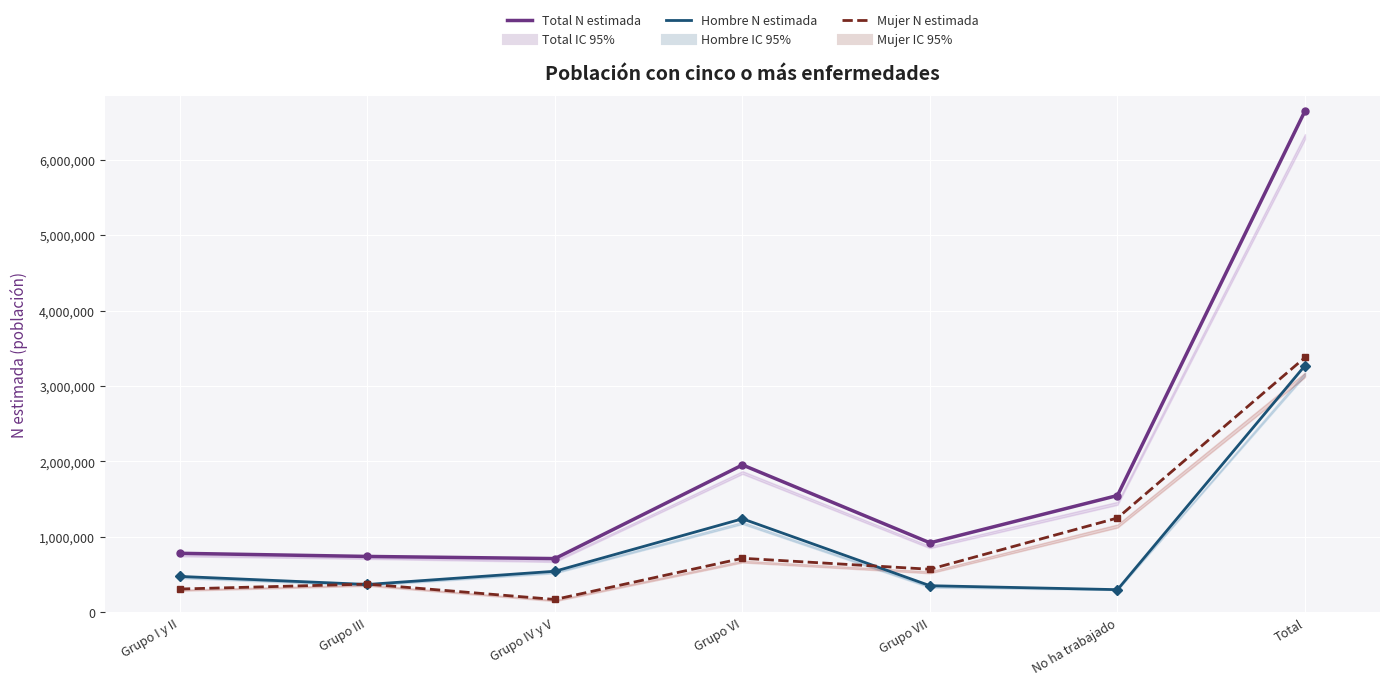

Reading left to right, extract all data points from this chart.

Total N estimada: Grupo I y II=780457	Grupo III=738799	Grupo IV y V=710171	Grupo VI=1952620	Grupo VII=919307	No ha trabajado=1546960	Total=6648314
Hombre N estimada: Grupo I y II=473776	Grupo III=366934	Grupo IV y V=542389	Grupo VI=1238334	Grupo VII=350555	No ha trabajado=298201	Total=3270190
Mujer N estimada: Grupo I y II=306680	Grupo III=371865	Grupo IV y V=167782	Grupo VI=714285	Grupo VII=568752	No ha trabajado=1248760	Total=3378124